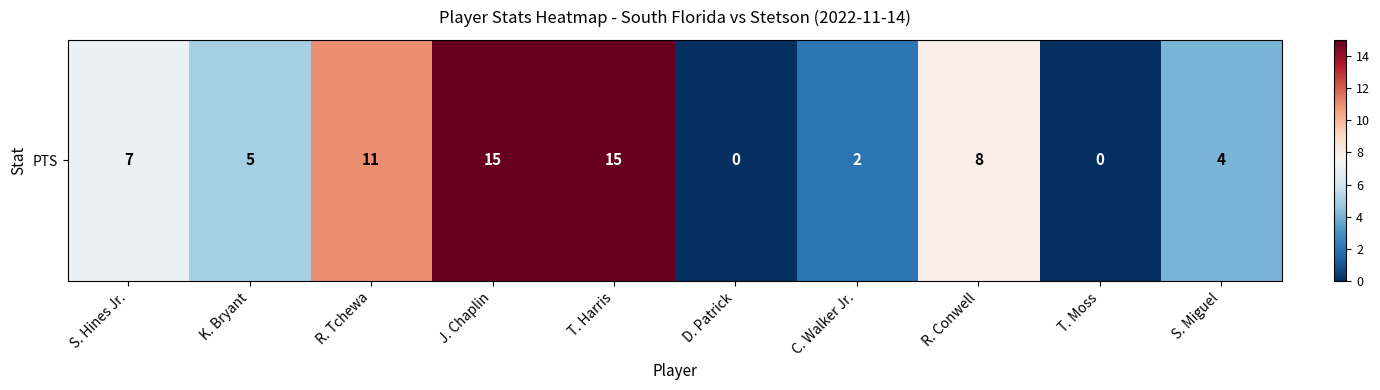

List the labels in order of value, largest first.

J. Chaplin, T. Harris, R. Tchewa, R. Conwell, S. Hines Jr., K. Bryant, S. Miguel, C. Walker Jr., D. Patrick, T. Moss